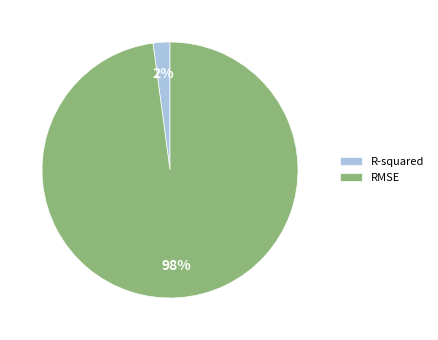

Count the number of slices in the pie.

2